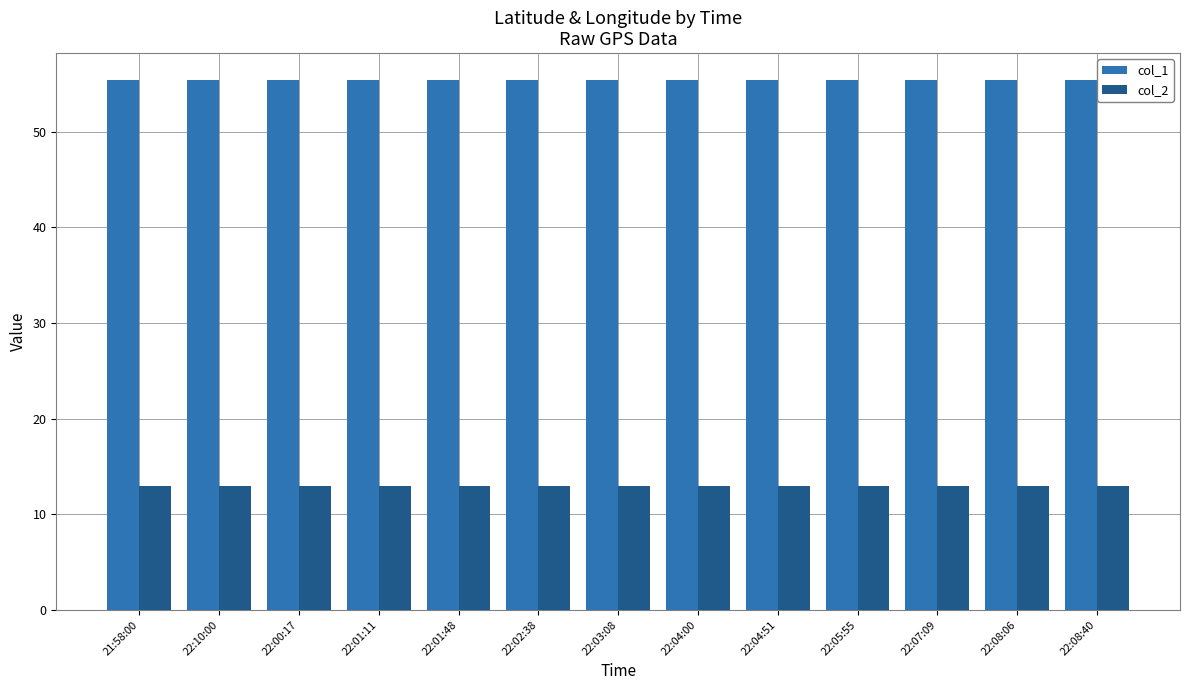

List the series in order of their overall mean, highest first.

col_1, col_2